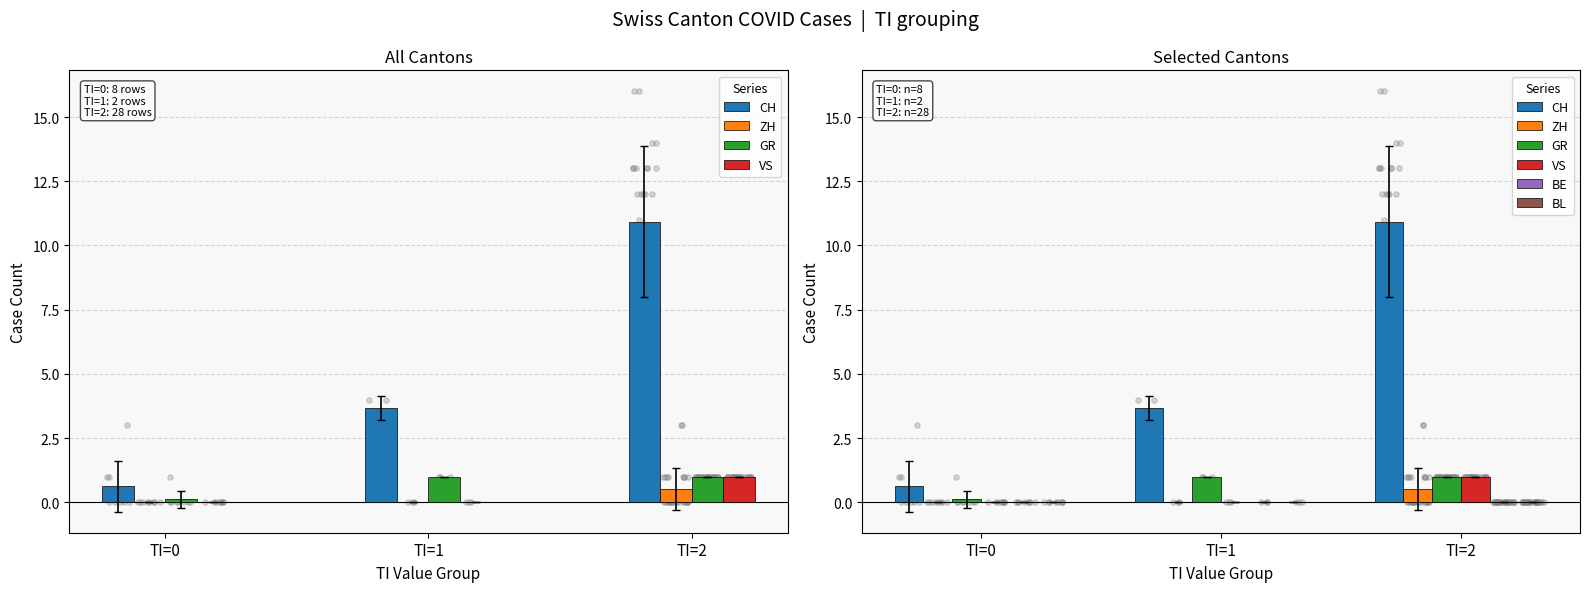

Which series contains the lowest Y value?

ZH